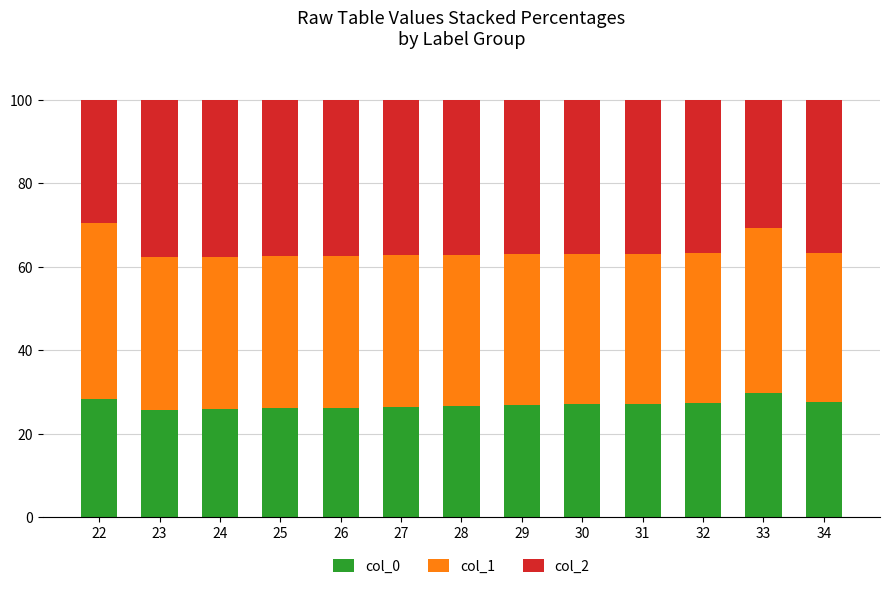

What is the total value across all series at 22?

100.0